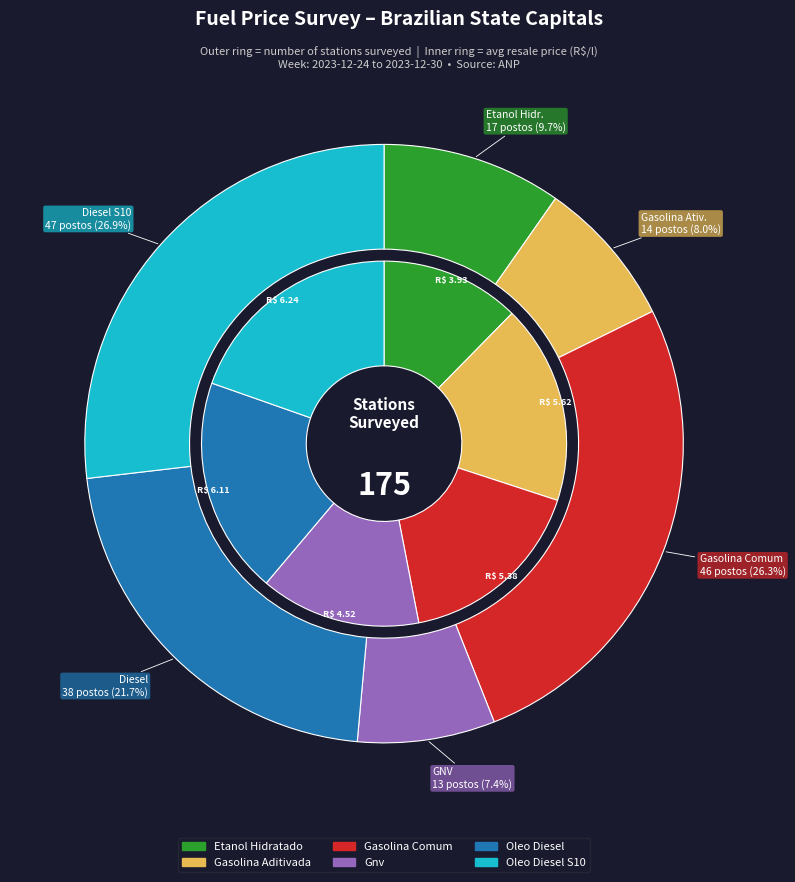

What percentage is the ETANOL HIDRATADO slice, to the nearest percent?

10%